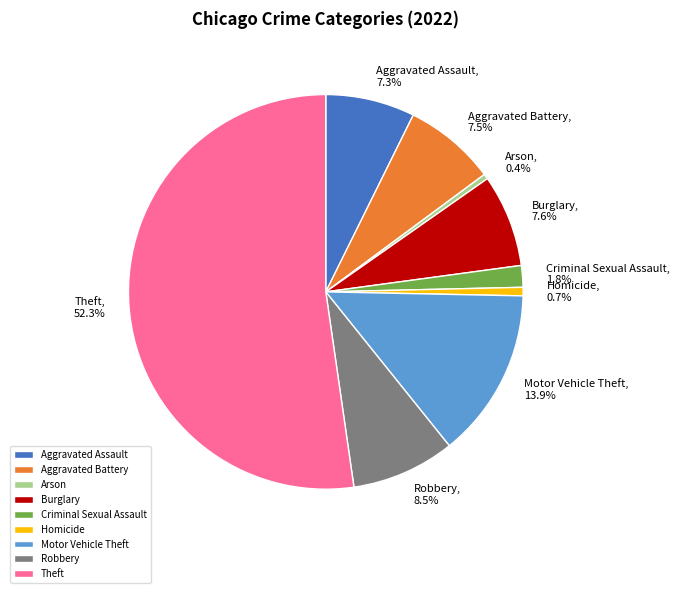

Combined, what portion of the pie is Motor Vehicle Theft and Robbery?

22.4%